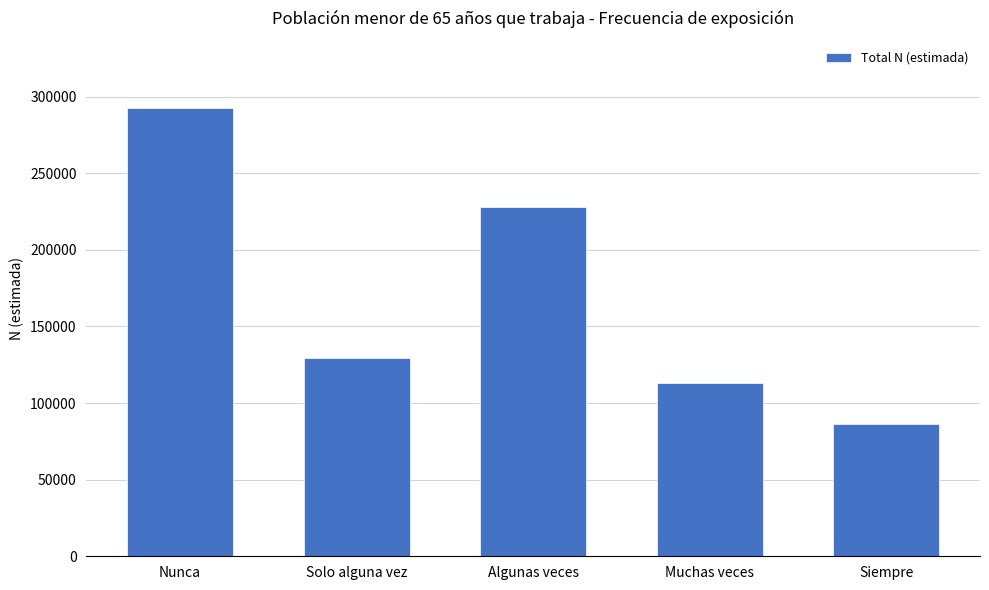

Rank the categories by value from lowest to highest.

Siempre, Muchas veces, Solo alguna vez, Algunas veces, Nunca